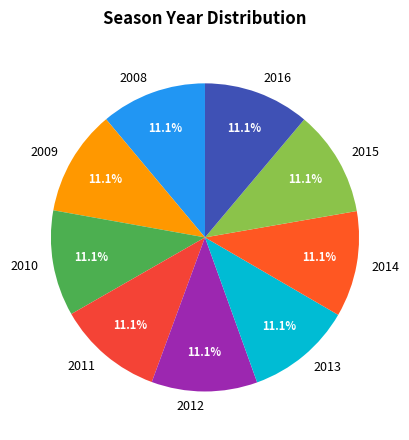

What is the ratio of the value at 2014 to the value at 2012?

1.0